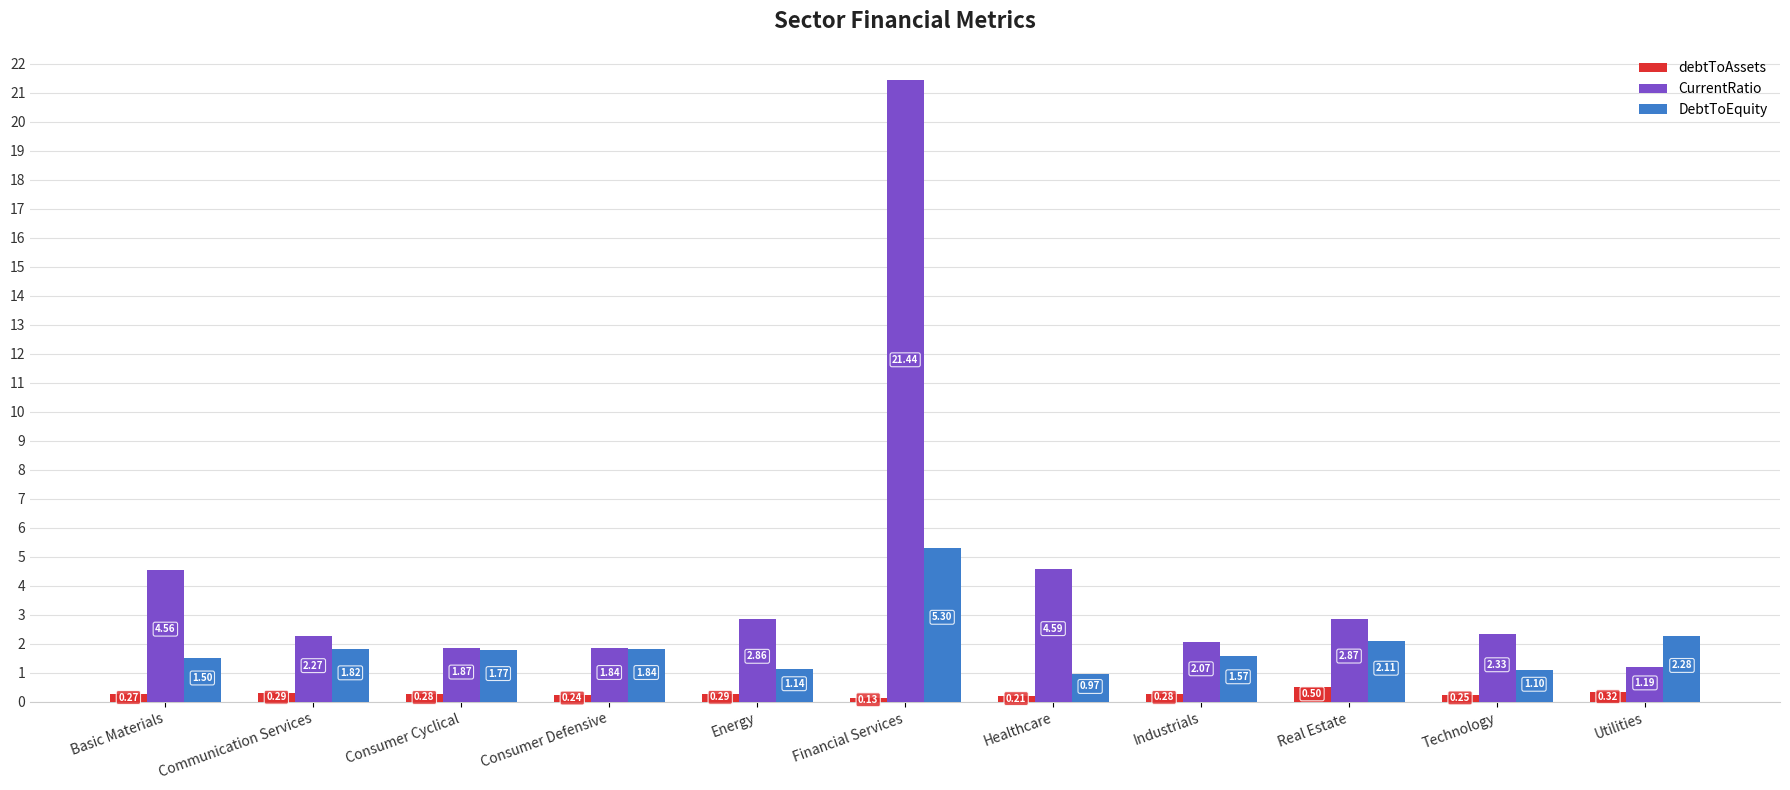

Which category has the highest value in the DebtToEquity series?

Financial Services